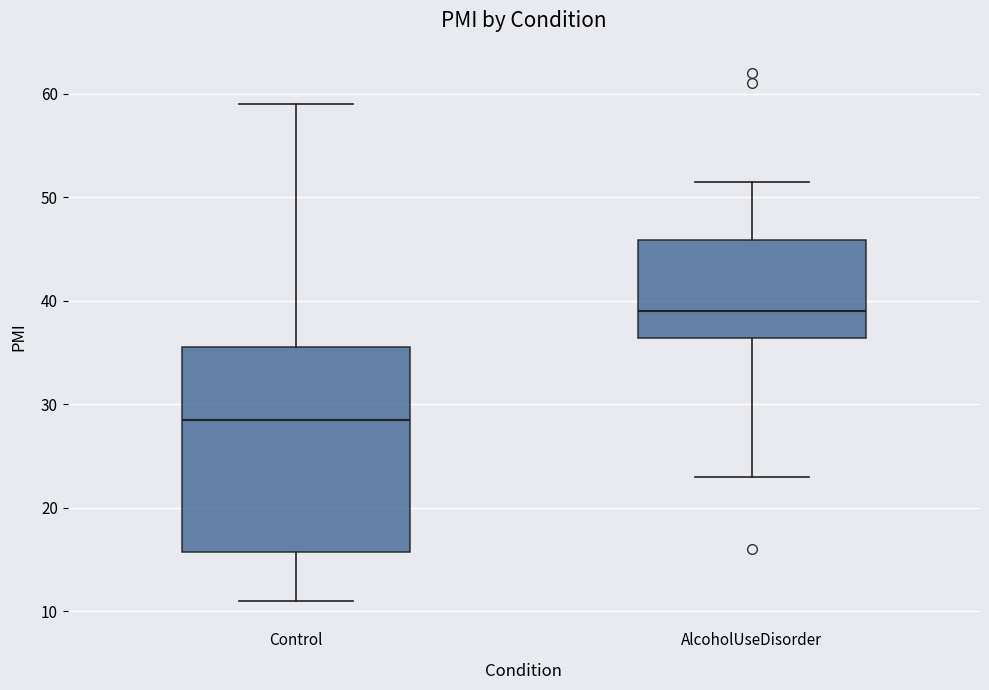

Where does the median line of the box for AlcoholUseDisorder sit on the y-axis? The values are not printed on the chart, so give them approximately, as read against the axis.

39